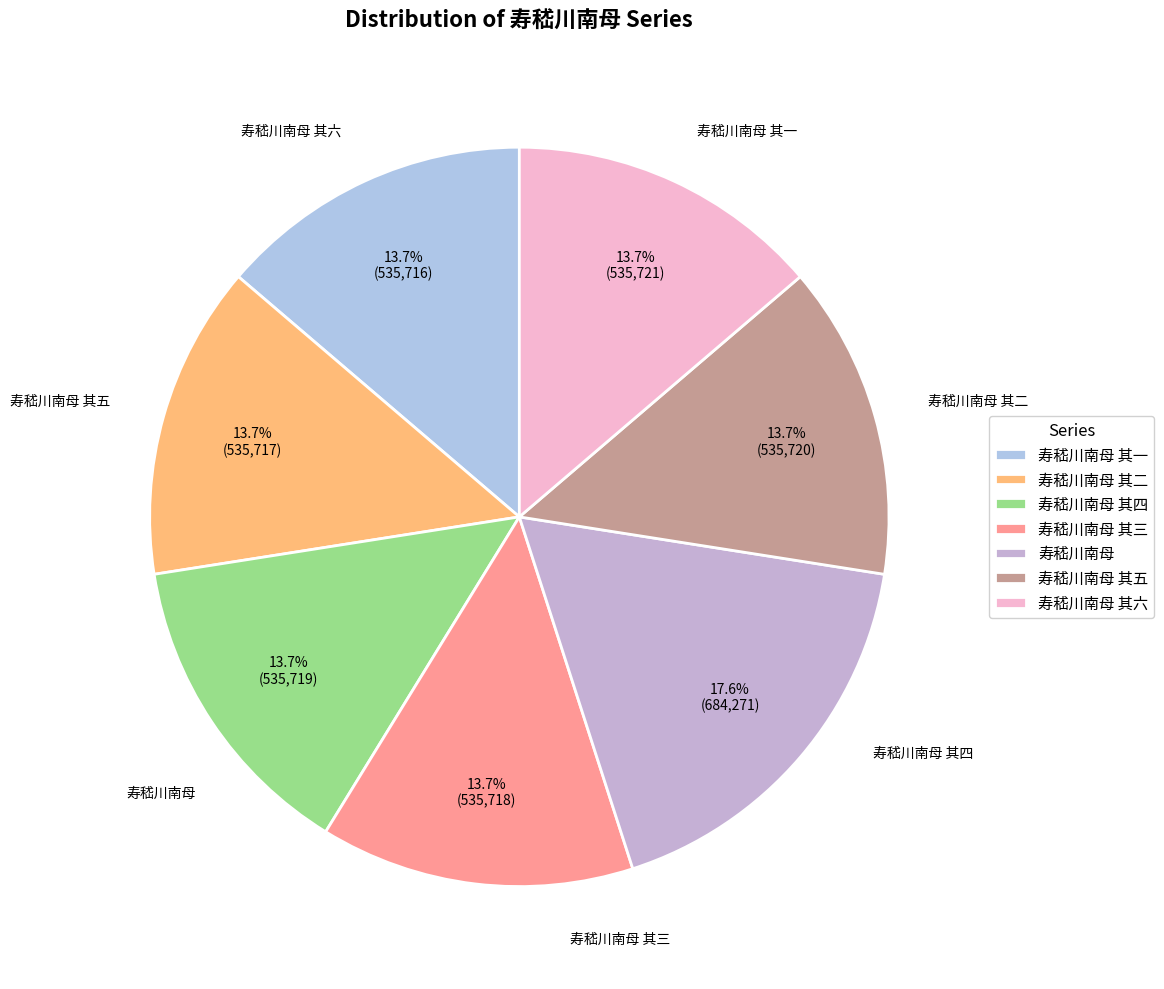

Does 寿嵇川南母 其三 account for over 50% of the chart?

No